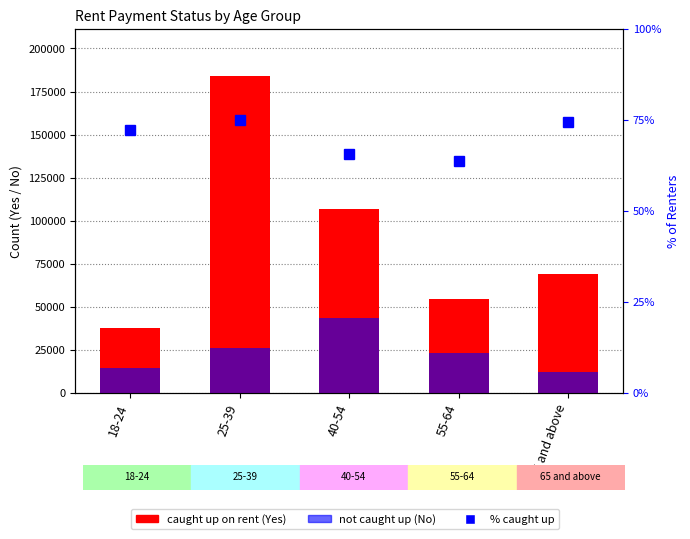

Reading right to left, extract all data points from this chart.

caught up (Yes): 65 and above=68934.0	55-64=54160.0	40-54=106789.0	25-39=183814.0	18-24=37411.0
not caught up (No): 65 and above=12152.0	55-64=22858.0	40-54=43140.0	25-39=26209.0	18-24=14394.0
% caught up: 65 and above=74.3	55-64=63.7	40-54=65.5	25-39=74.9	18-24=72.2